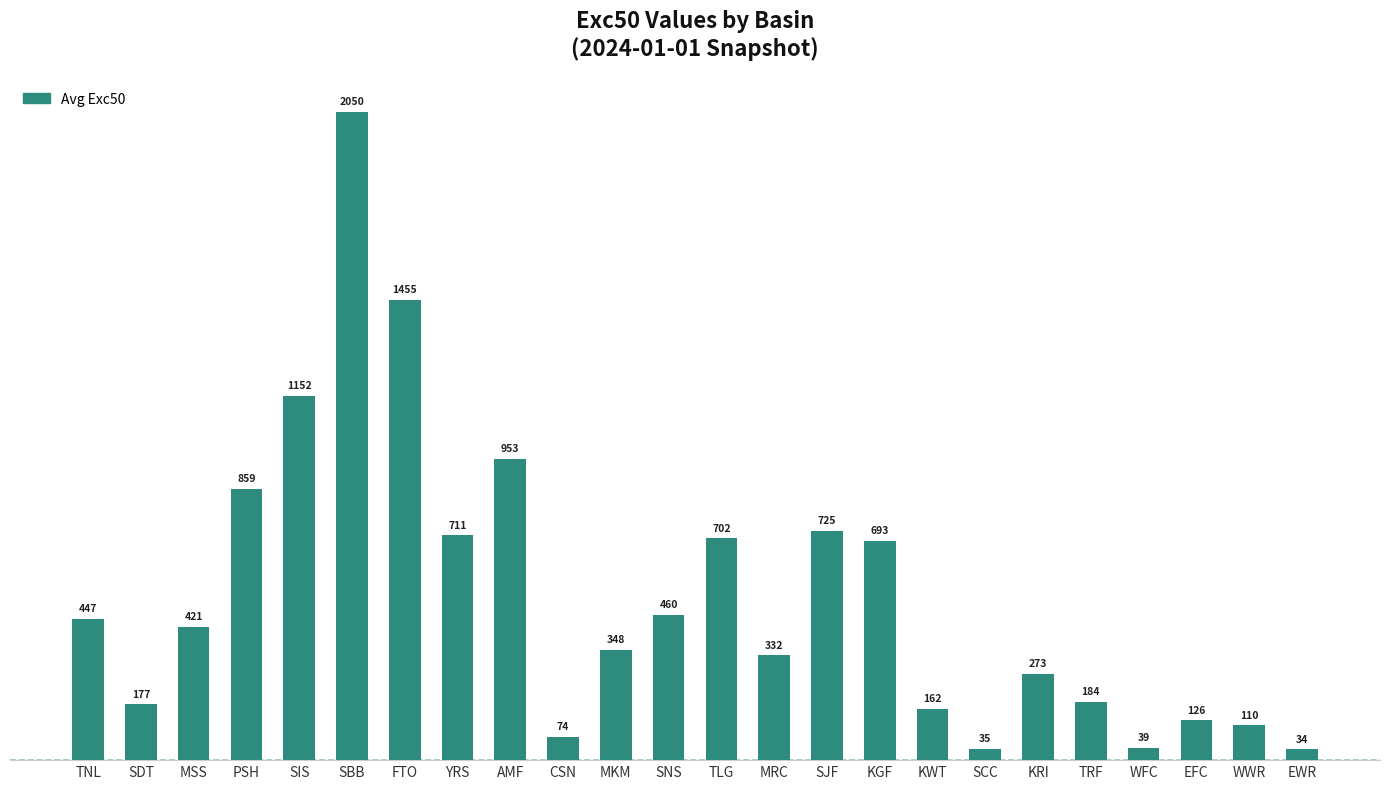

Which category has the highest value across all series?

SBB